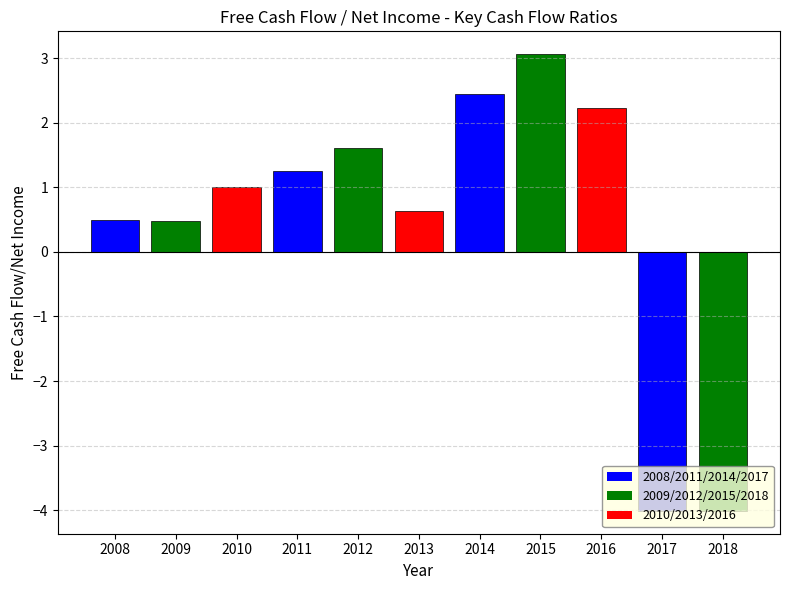

At which label does the data first exceed 1?

2011